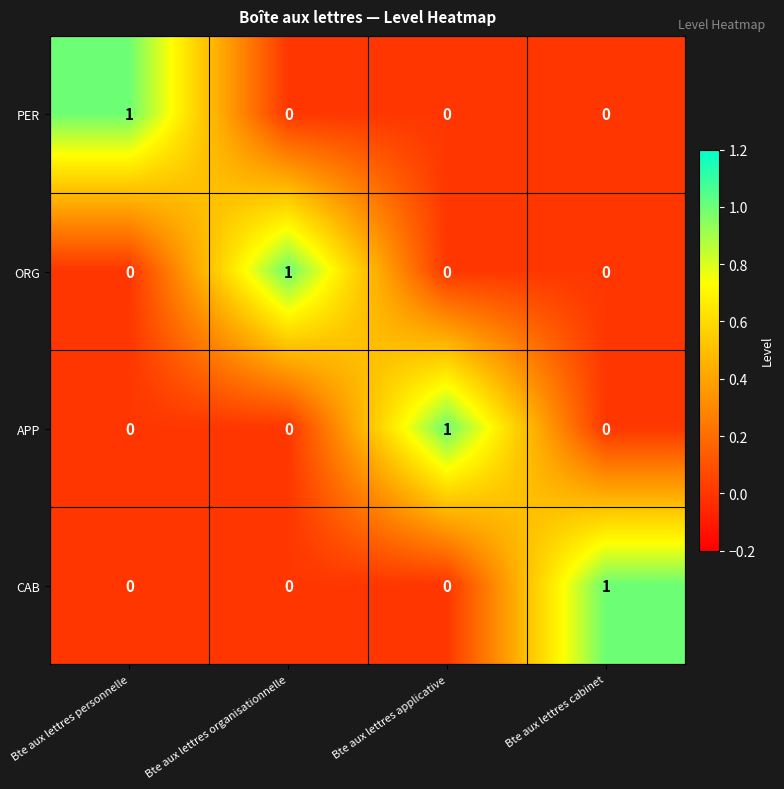

How many data points in APP are above 0?

1